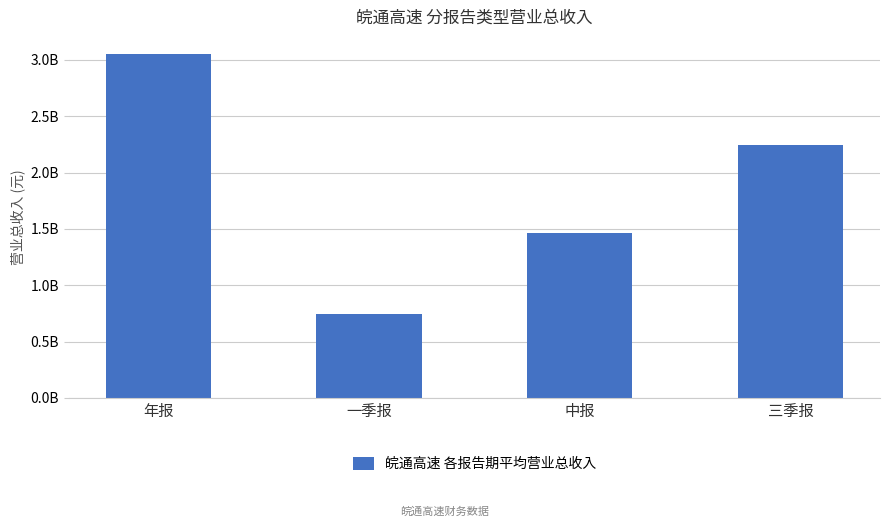

The chart shows a value of 600674899.5 at 三季报. True or false?

False